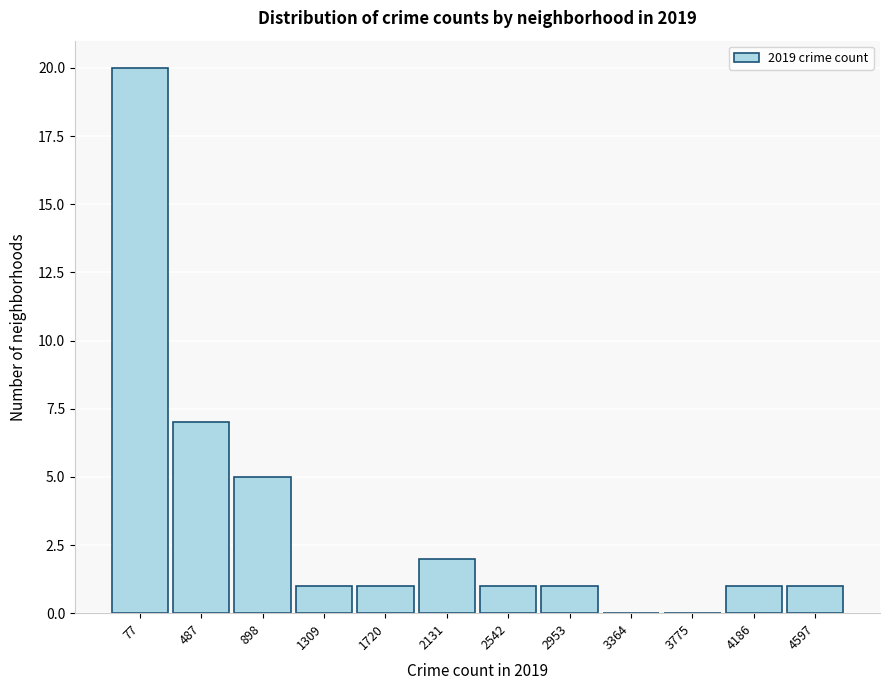

Reading left to right, transcribe all the data shown in this chart.

77=20	487=7	898=5	1309=1	1720=1	2131=2	2542=1	2953=1	3364=0	3775=0	4186=1	4597=1